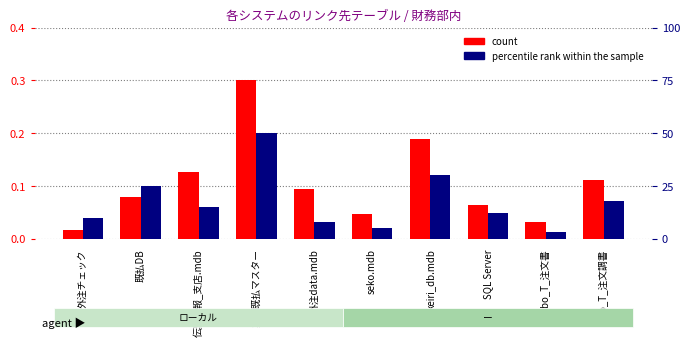

At how many categories does at least one series exceed 7?

8